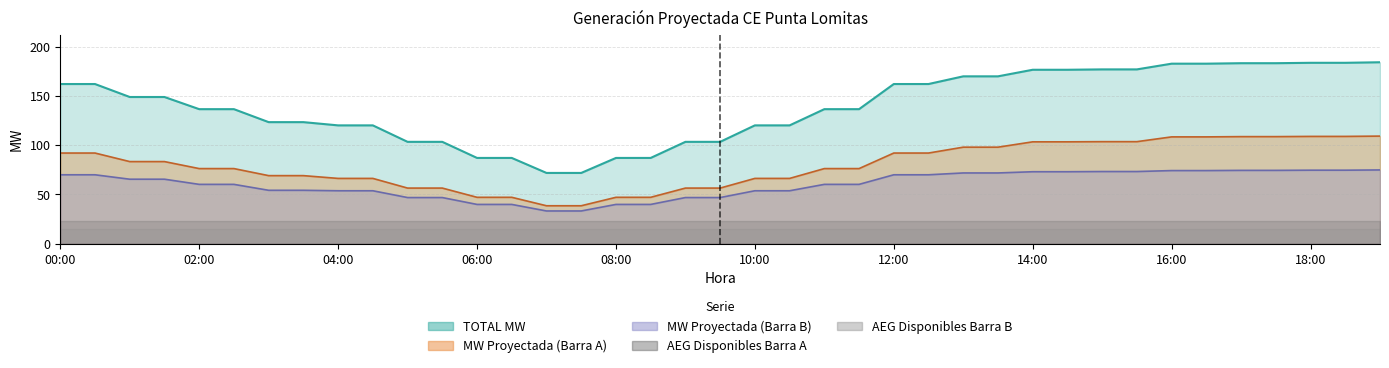

How many lines are shown in the chart?

3